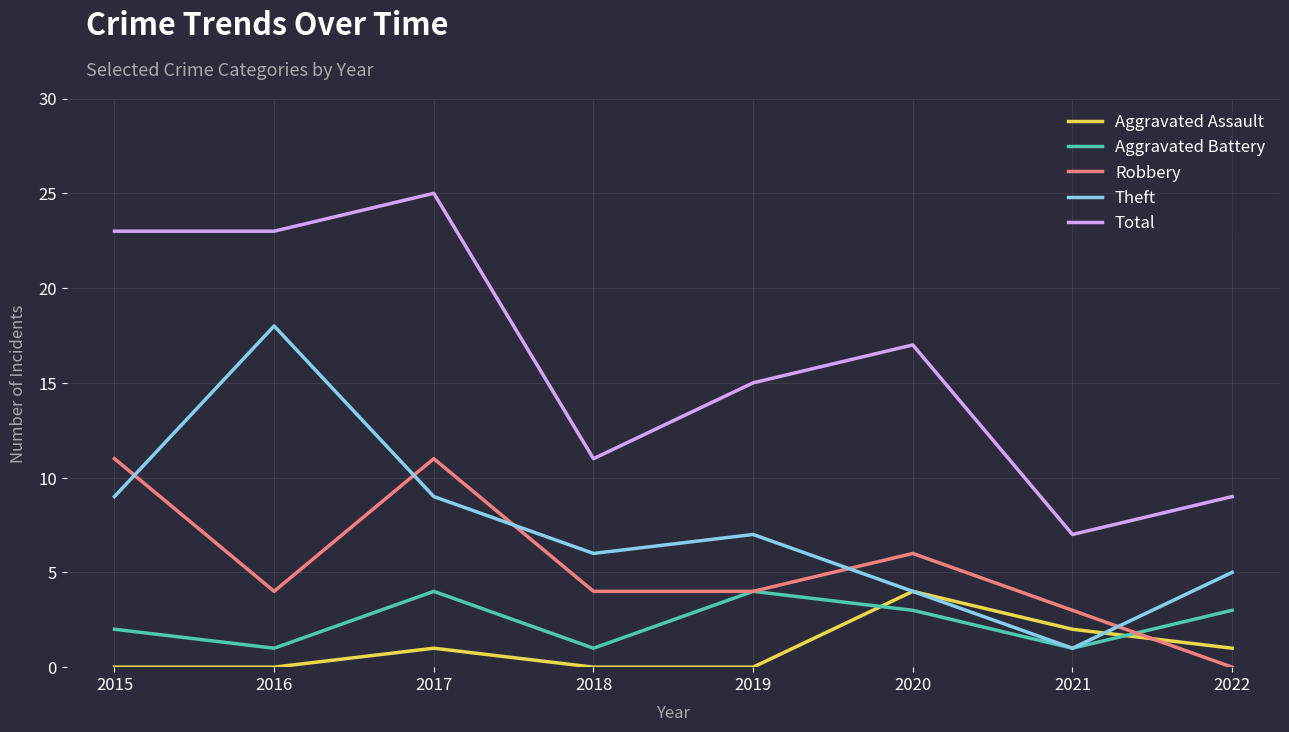

What is the highest value of the Aggravated Battery series?

4